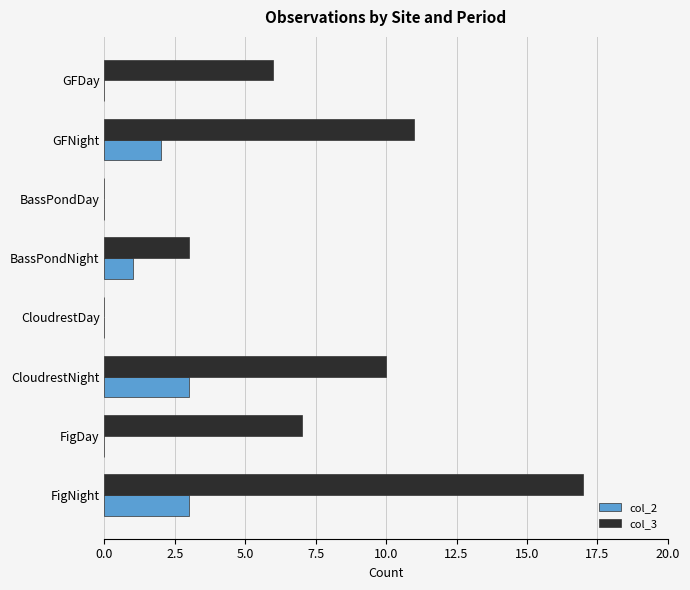

At which category does the chart reach its peak across all series?

FigNight